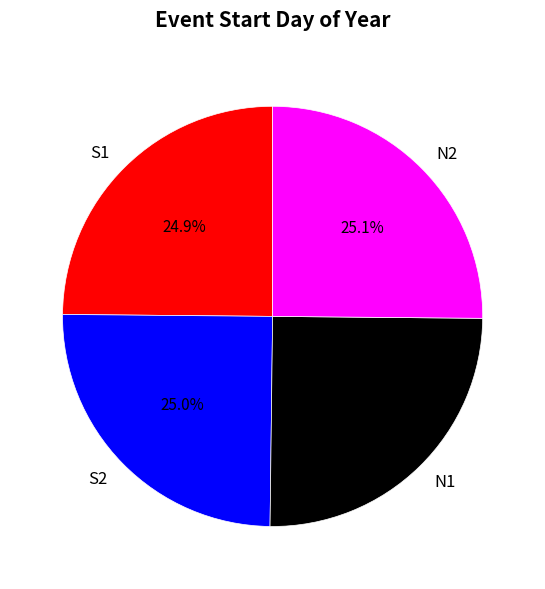

Does N2 represent more than half of the total?

No